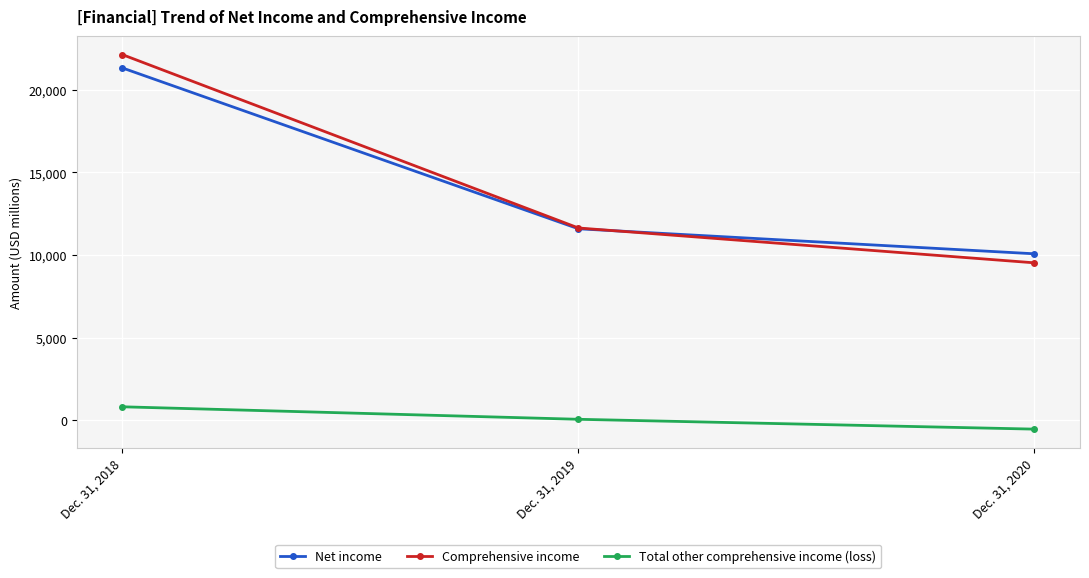

At which category is the sum across all series the highest?

Dec. 31, 2018